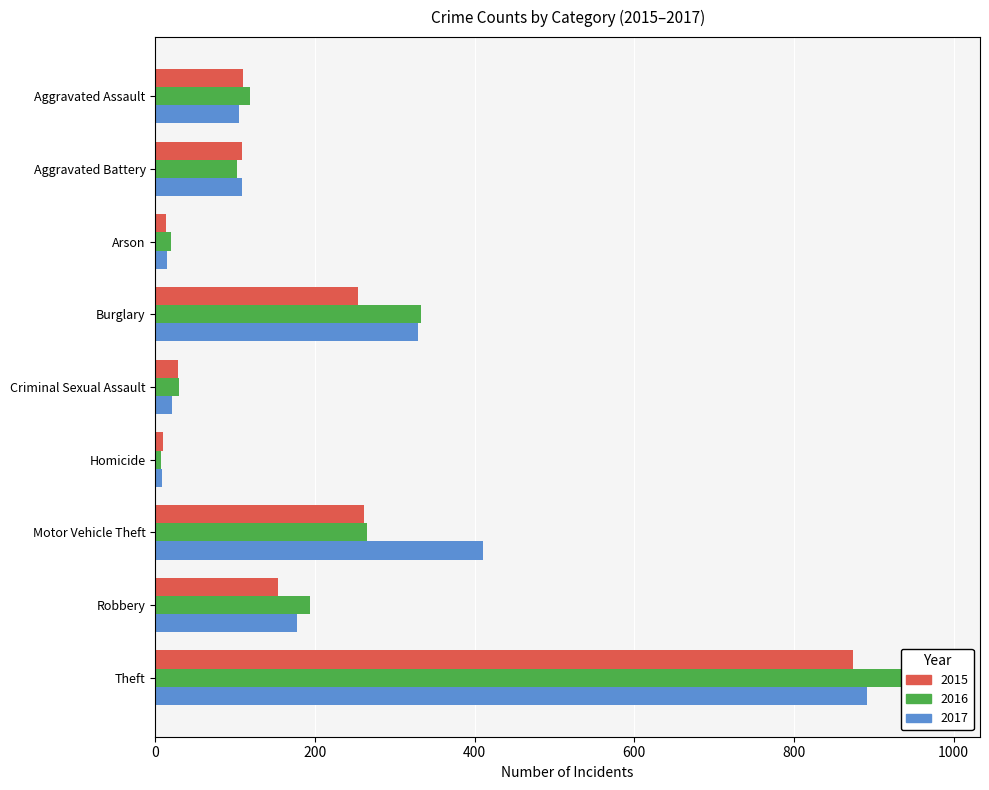

What is the average value of the 2017 series?

230